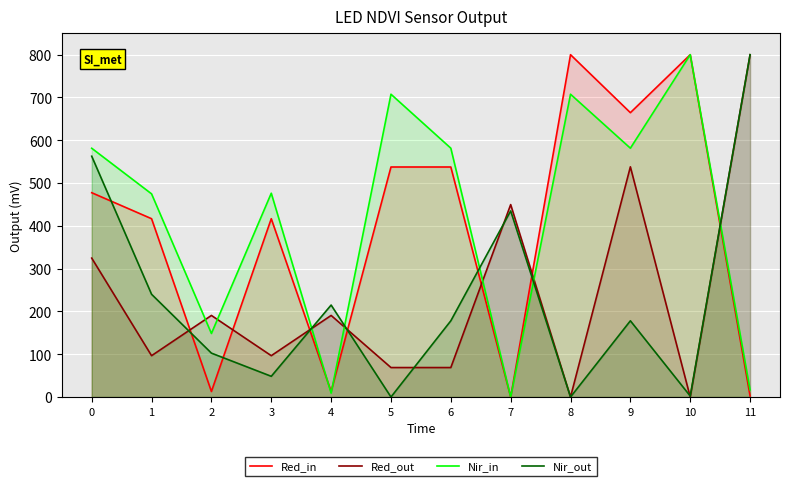

How many categories are shown in the chart?

12